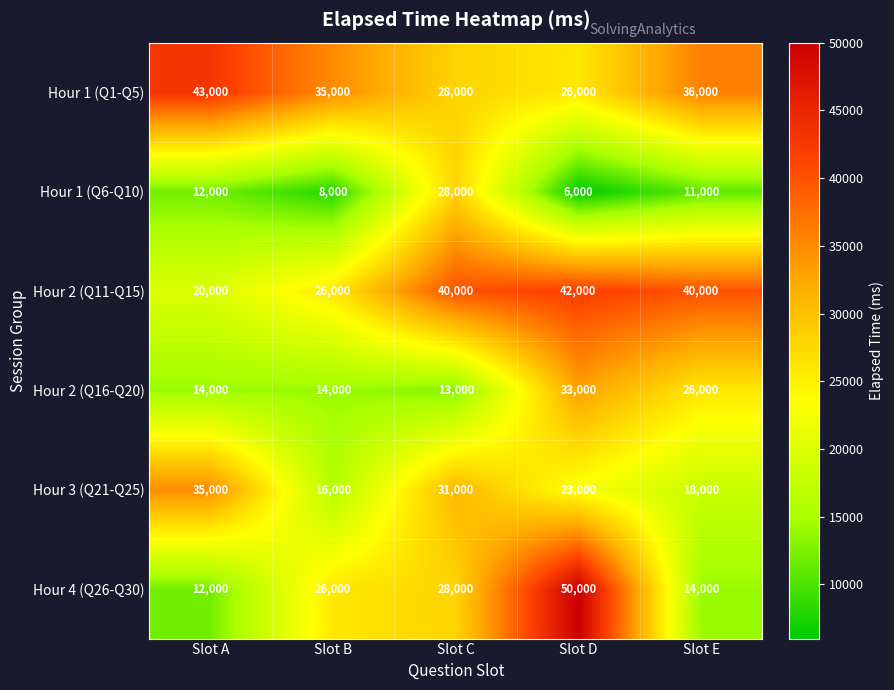

What is the difference between the Hour 1 (Q1-Q5) values at Slot D and Slot A?

17000